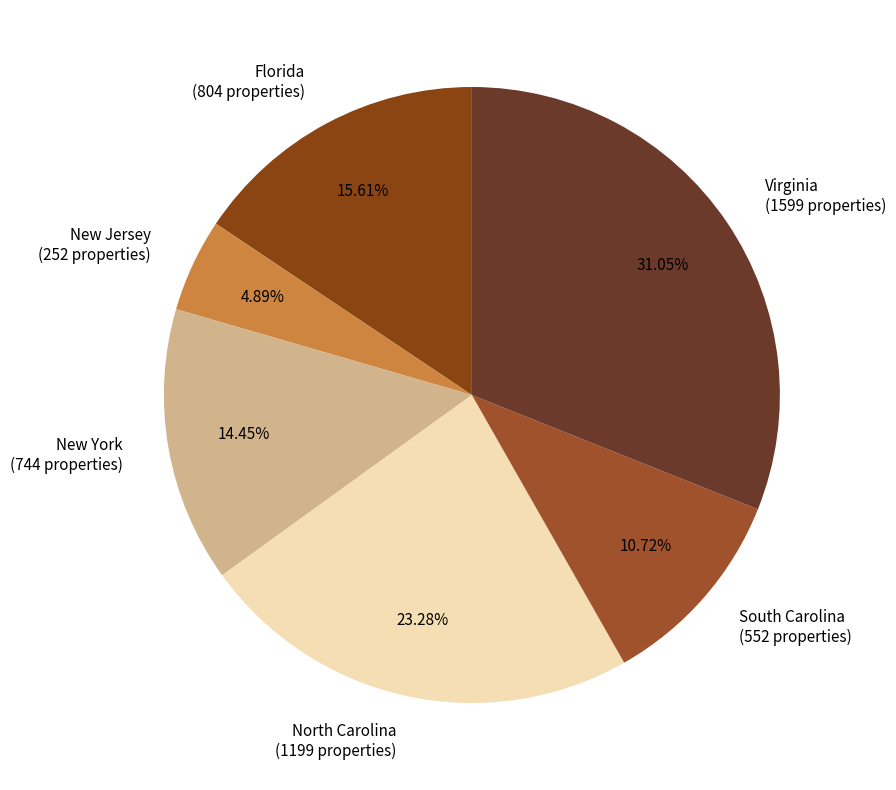

Is the sum of Virginia and South Carolina greater than half?

No